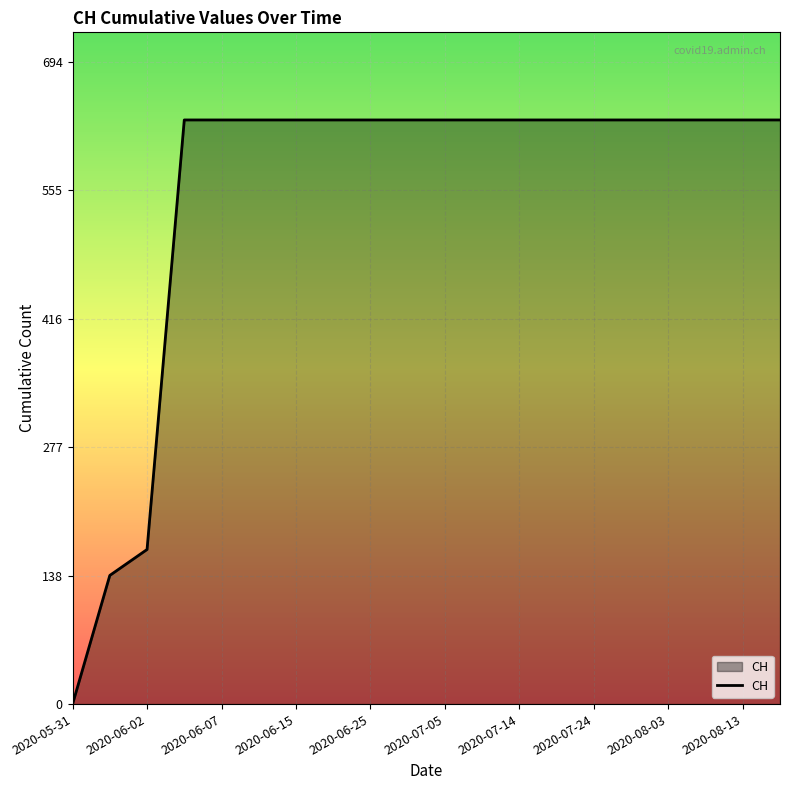

What is the maximum value shown in the chart?

631